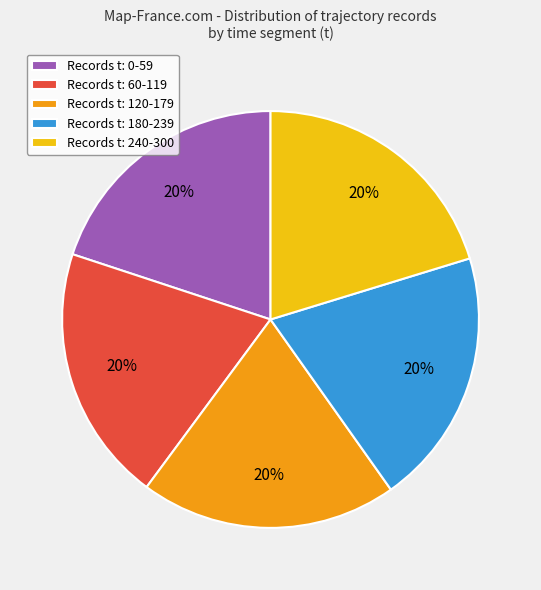

How many slices are in this pie chart?

5